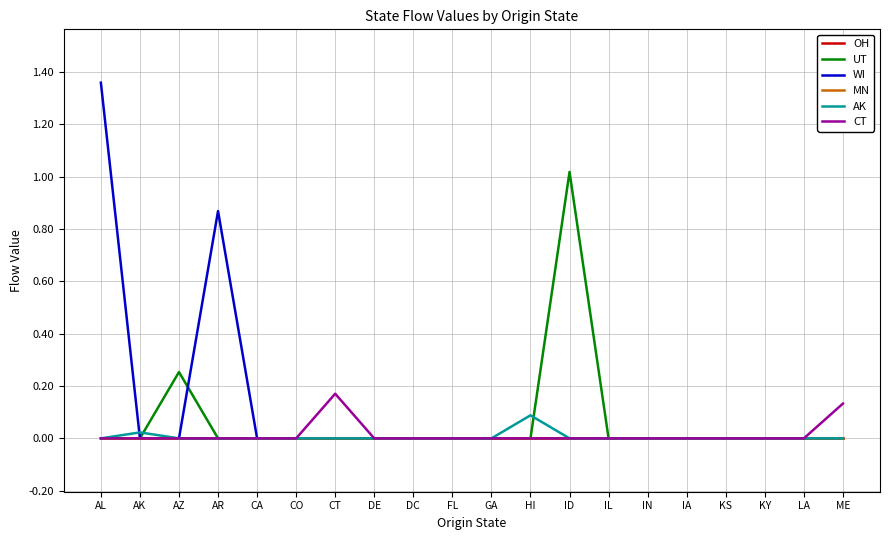

Which category has the highest value in the MN series?

AL